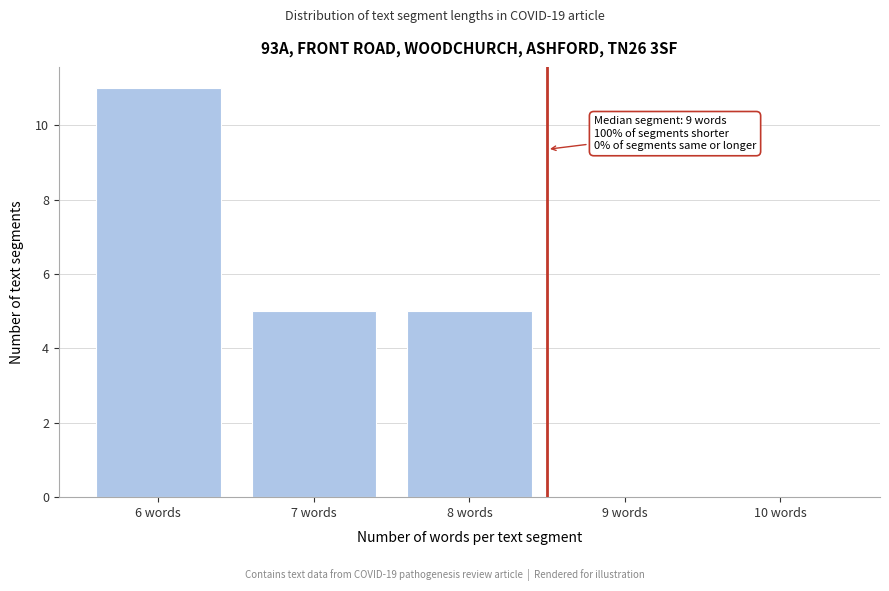

Reading left to right, what are all the values shown in this chart?

6 words=11	7 words=5	8 words=5	9 words=0	10 words=0